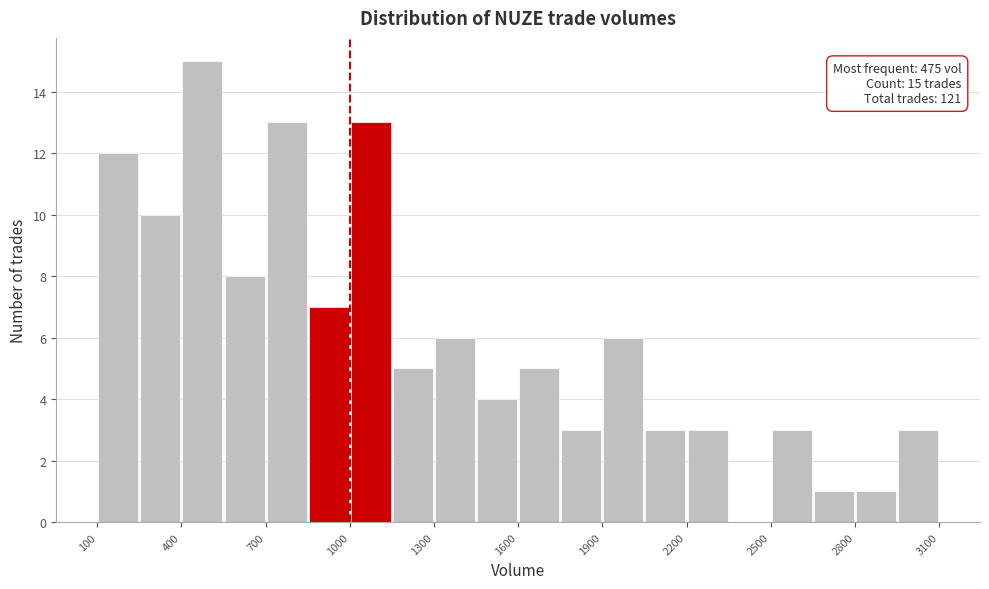

Read against the x-axis, roughly where is the centre of the tallest bar?

500